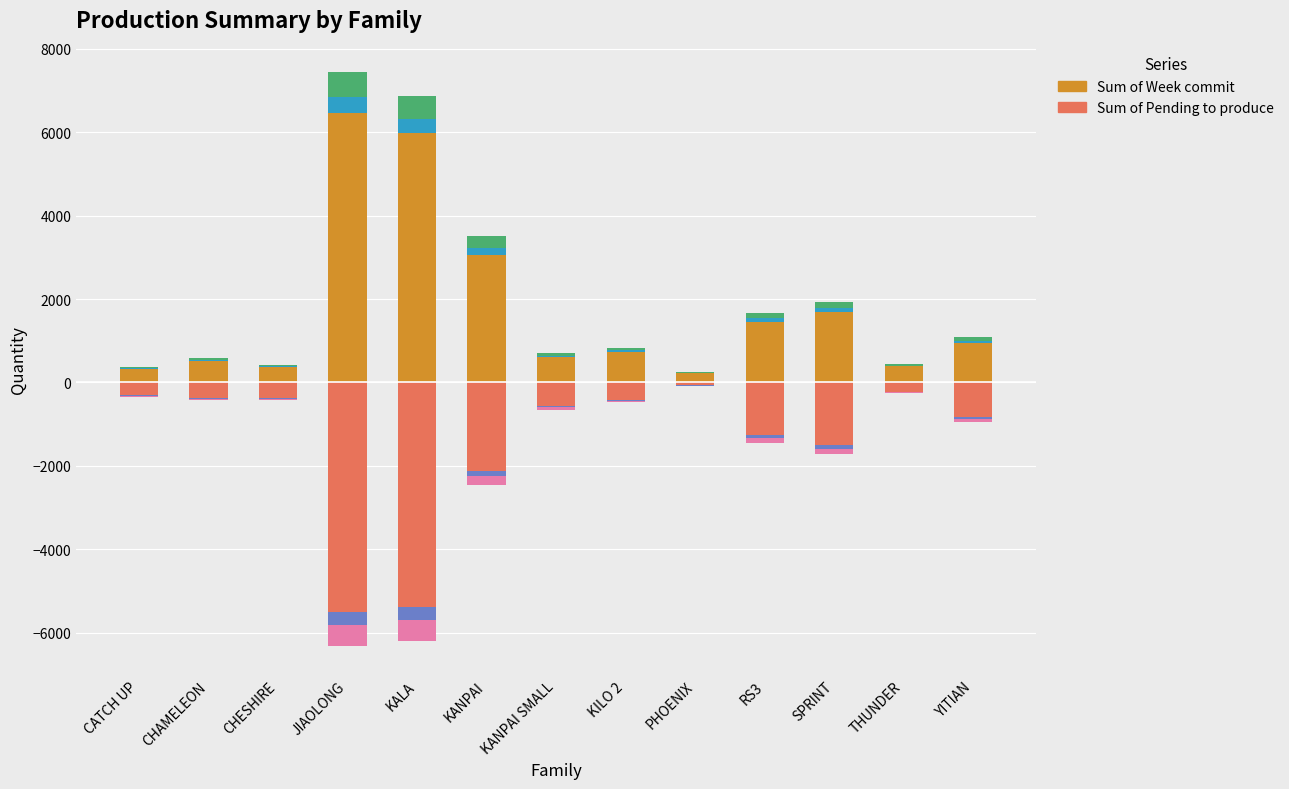

Reading left to right, what are all the values shown in this chart?

Sum of Week commit: CATCH UP=371	CHAMELEON=592	CHESHIRE=420	JIAOLONG=7439	KALA=6880	KANPAI=3507	KANPAI SMALL=700	KILO 2=837	PHOENIX=254	RS3=1675	SPRINT=1935	THUNDER=441	YITIAN=1092
Sum of Pending to produce: CATCH UP=-342	CHAMELEON=-421	CHESHIRE=-420	JIAOLONG=-6319	KALA=-6205	KANPAI=-2450	KANPAI SMALL=-653	KILO 2=-481	PHOENIX=-81	RS3=-1448	SPRINT=-1723	THUNDER=-255	YITIAN=-946